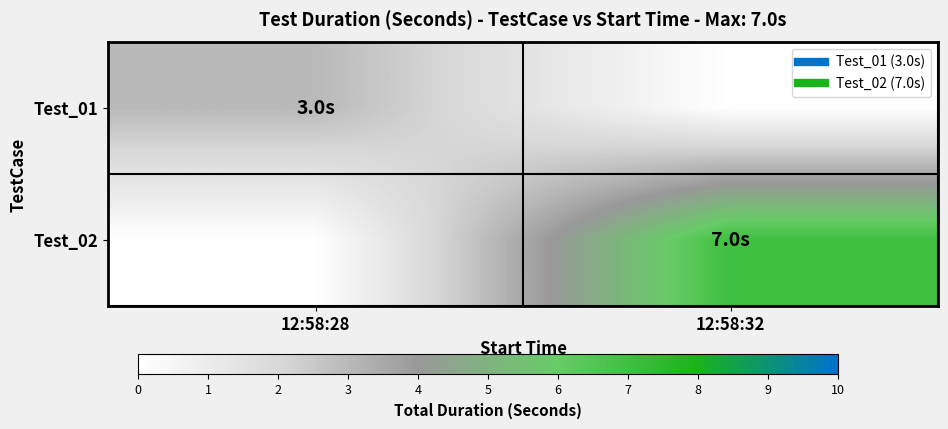

Reading left to right, list all the values displayed in this chart.

Test_01: 12:58:28=3	12:58:32=0
Test_02: 12:58:28=0	12:58:32=7